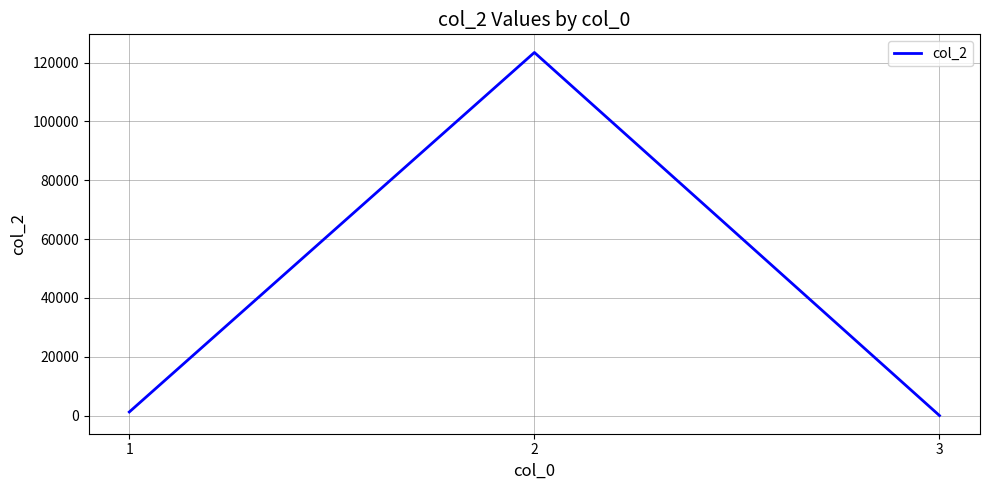

Rank the categories by value from highest to lowest.

2, 1, 3